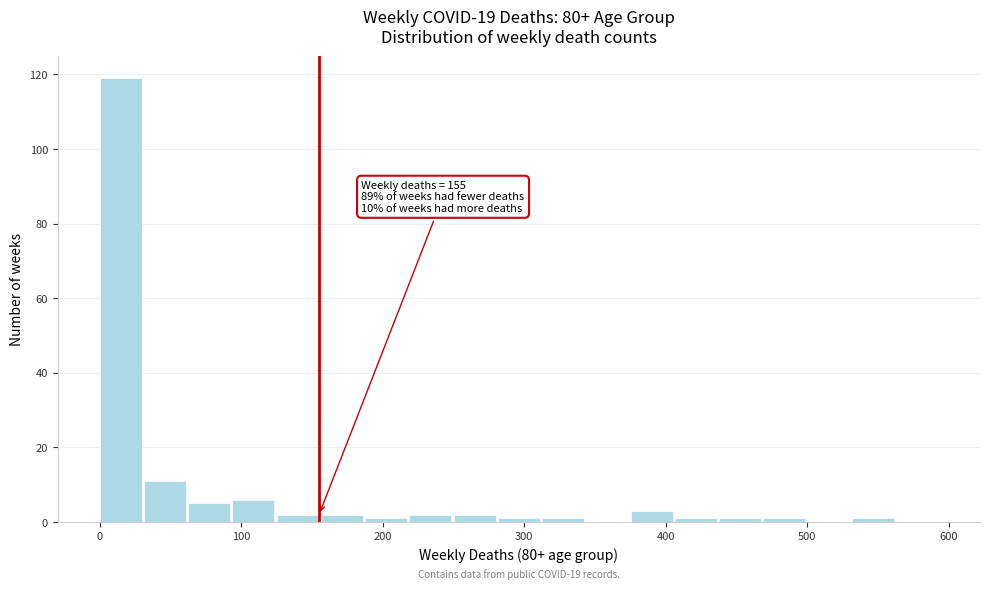

Around what value on the x-axis is the tallest bar? Give the approximate position of its centre, as read against the axis.

10